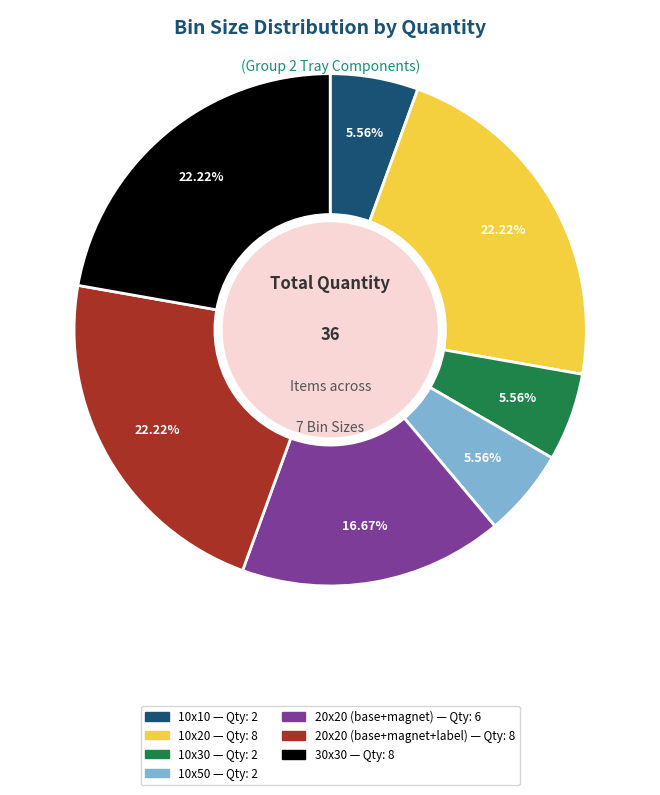

Is it true that 10x50 is 6% of the pie?

True